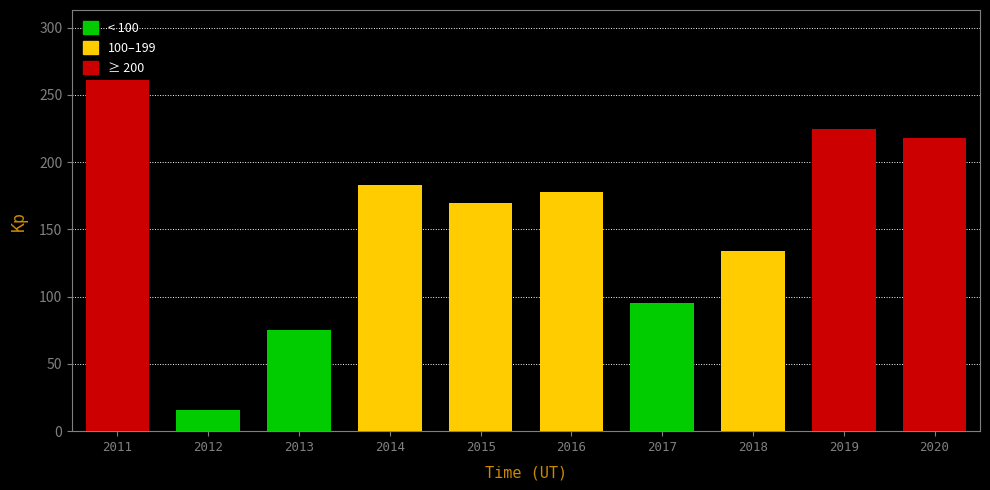

Does the chart contain stacked bars?

No